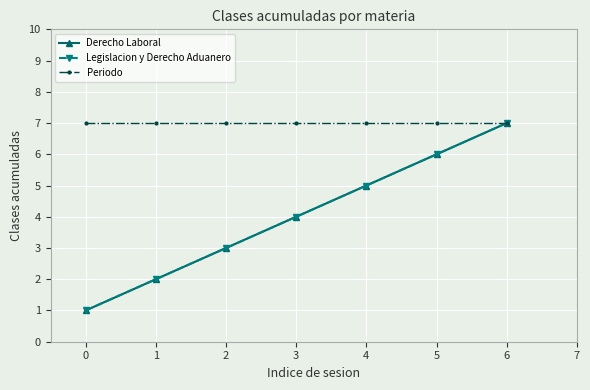

Reading right to left, what are all the values shown in this chart?

Derecho Laboral: 7	6	5	4	3	2	1
Legislacion y Derecho Aduanero: 7	6	5	4	3	2	1
Periodo: 7	7	7	7	7	7	7